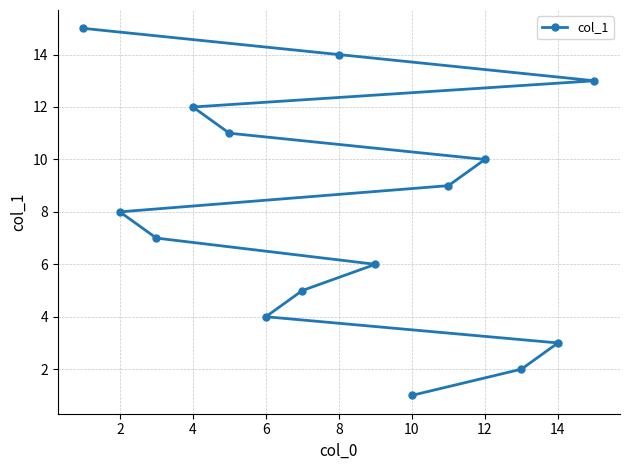

What is the difference between the second highest and second lowest values?

12